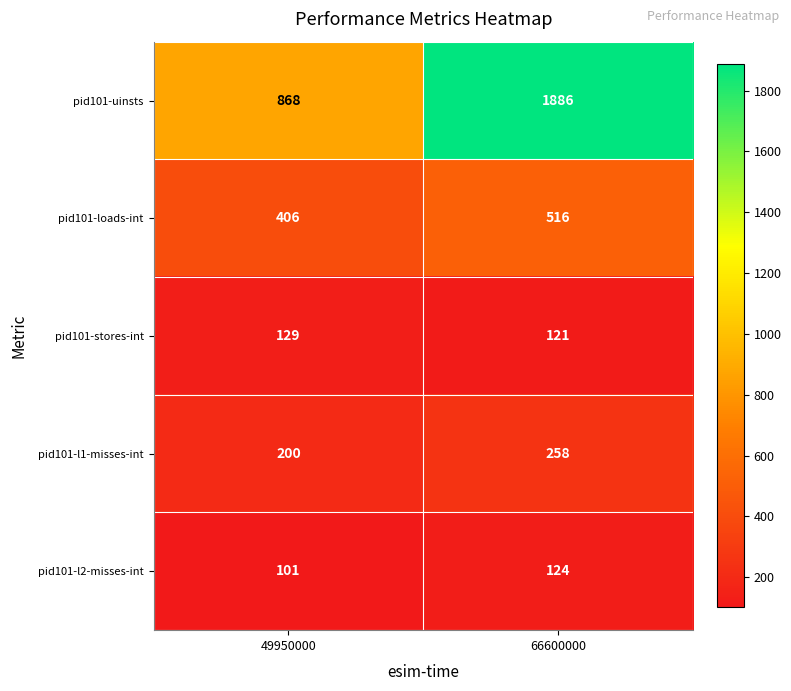

How many categories are shown in the chart?

2